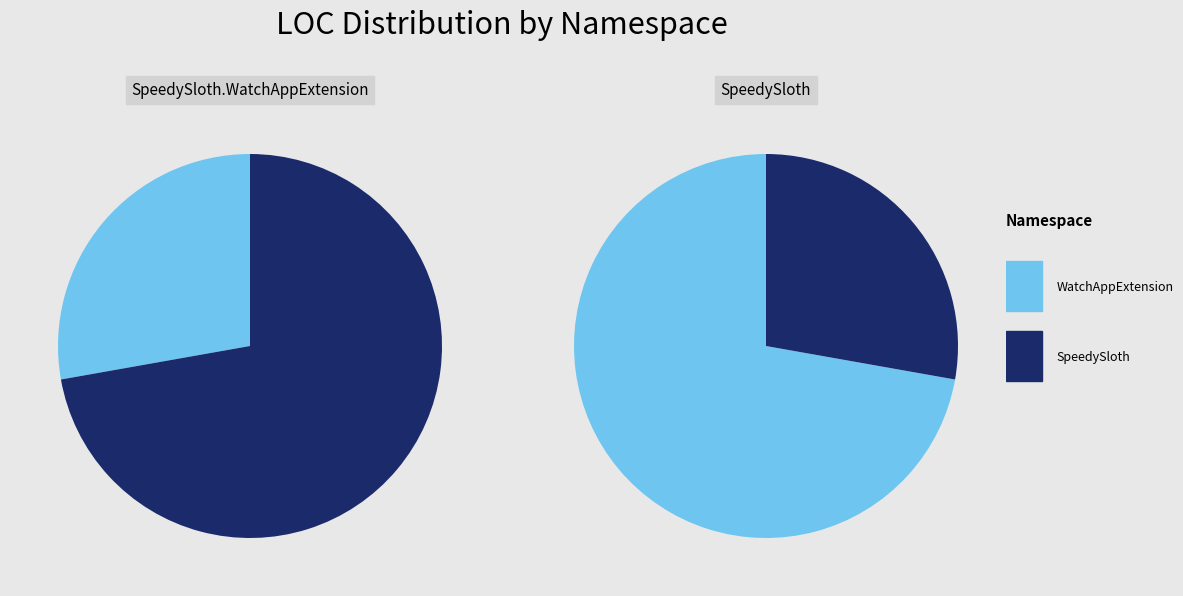

How many segments does this pie chart have?

4